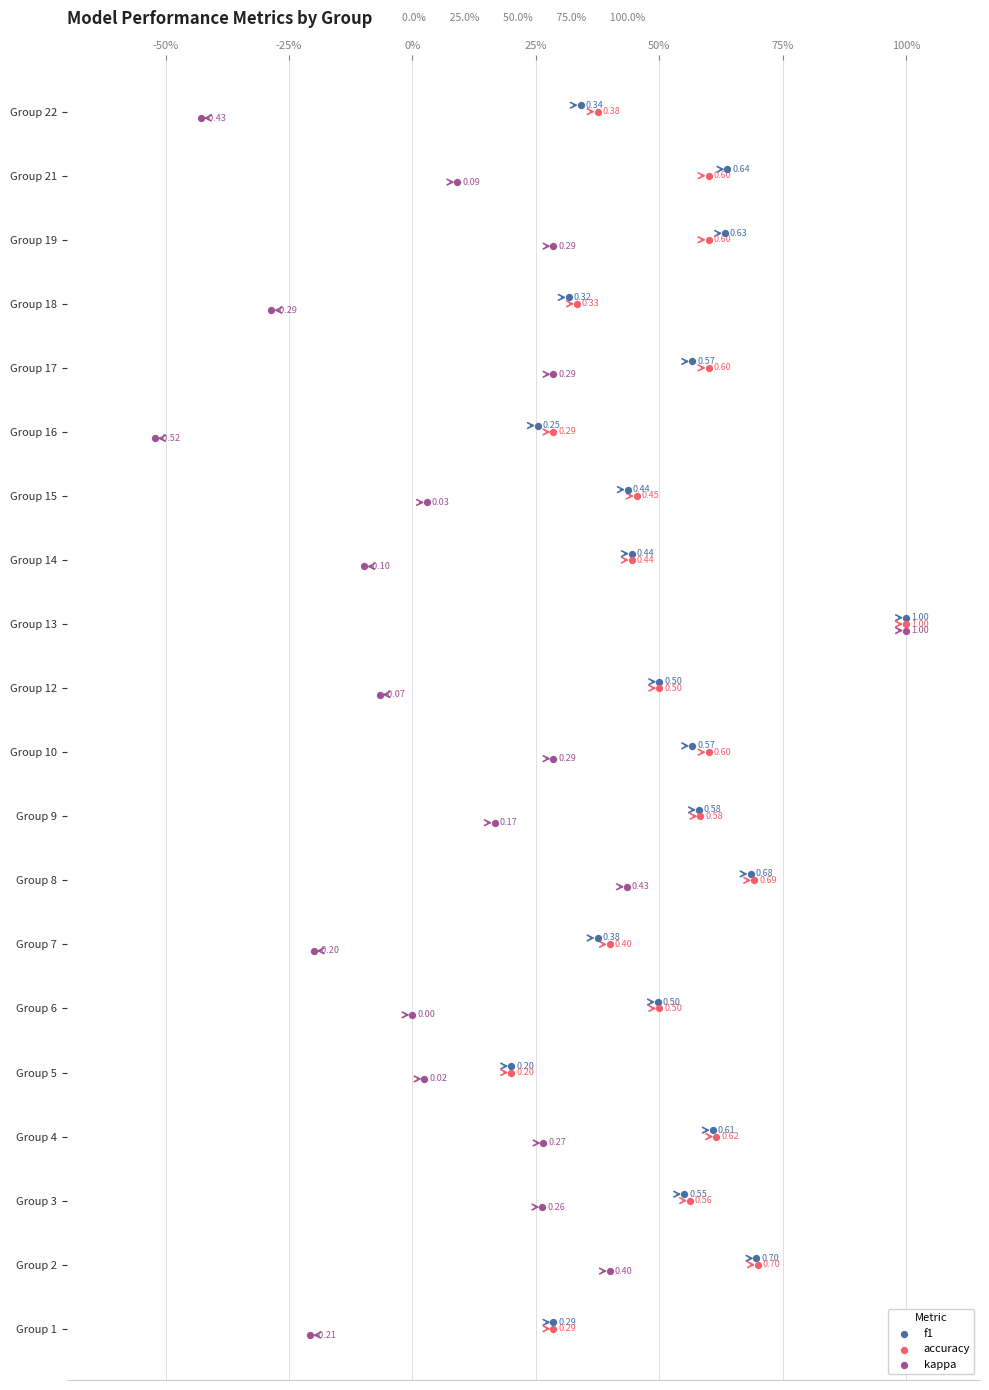

Which series reaches the maximum Y coordinate?

f1